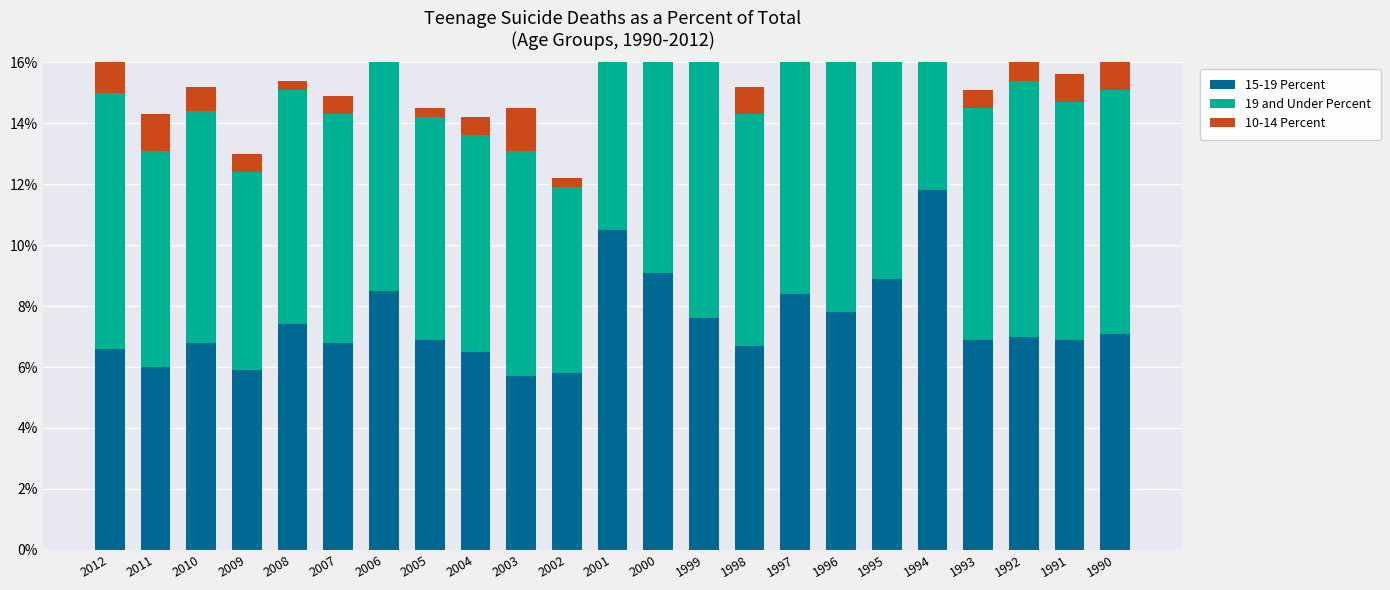

What is the greatest value displayed?

12.7